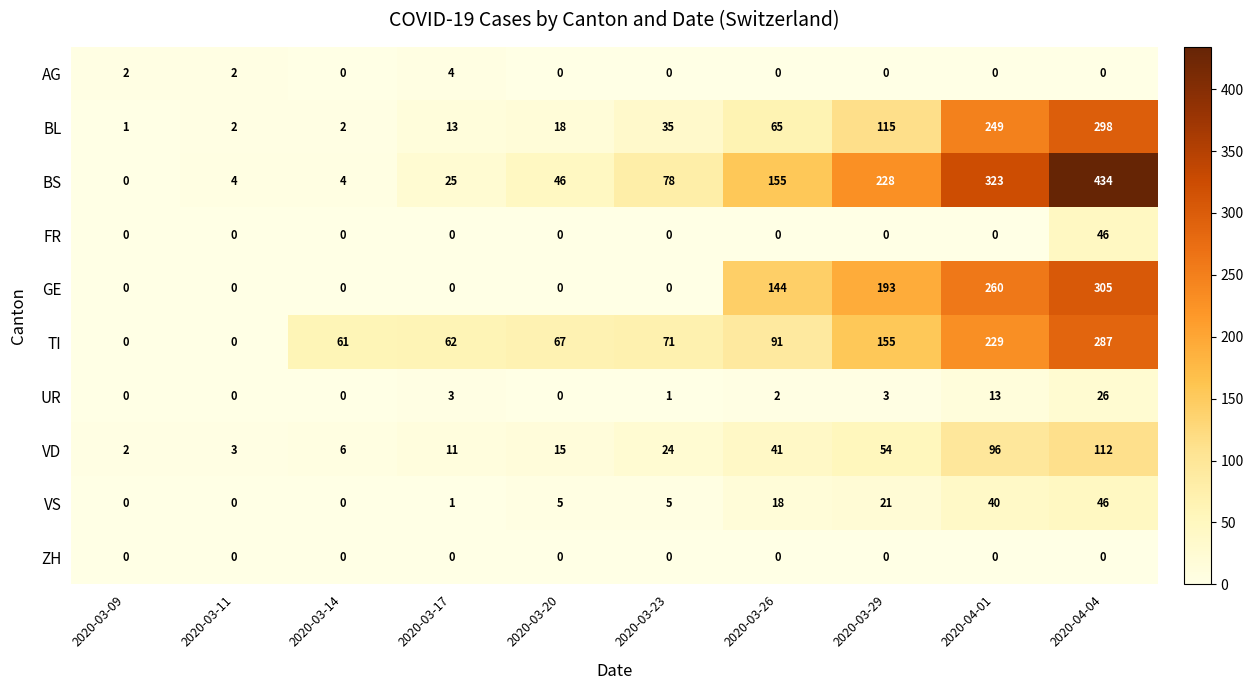

Which series changed the most between 2020-03-14 and 2020-03-26?

BS